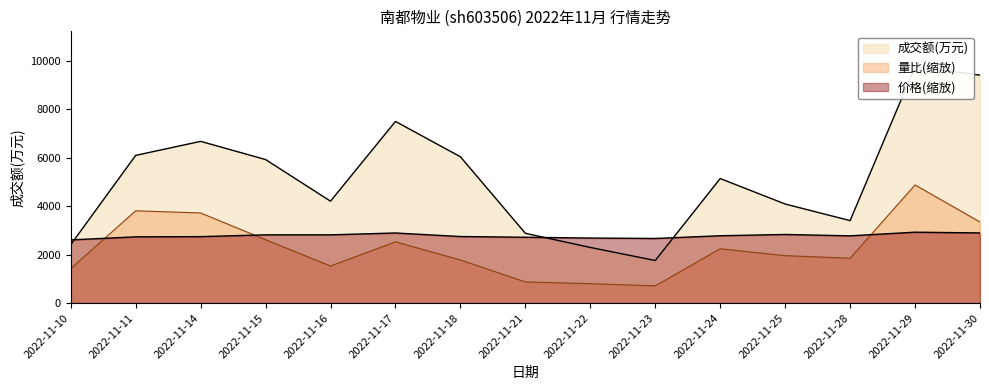

At which category is the sum across all series the highest?

2022-11-29